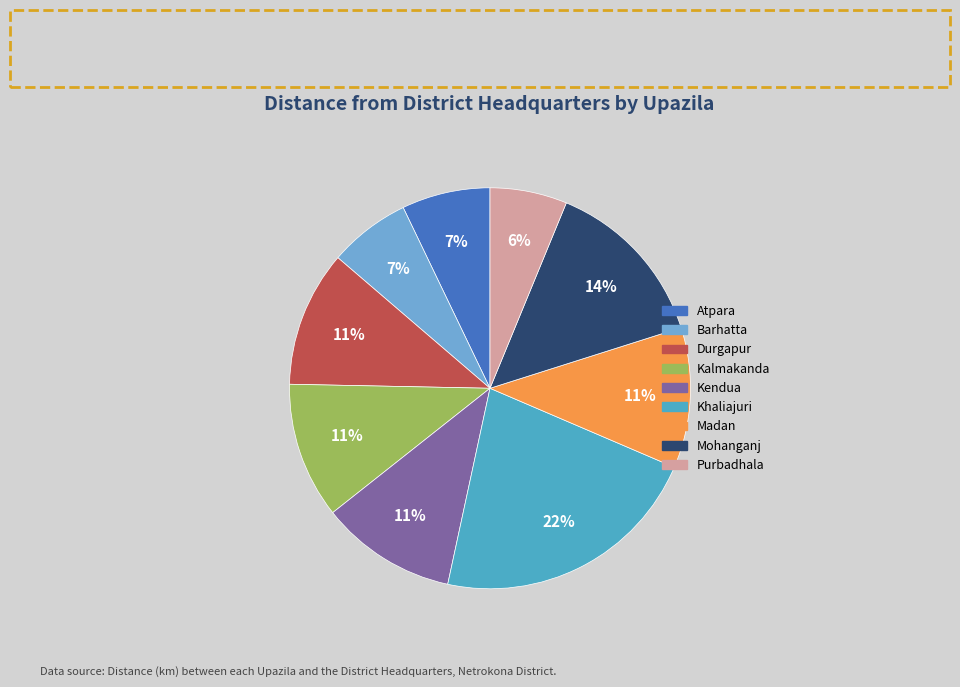

To the nearest percent, what is the average slice percentage?

11%